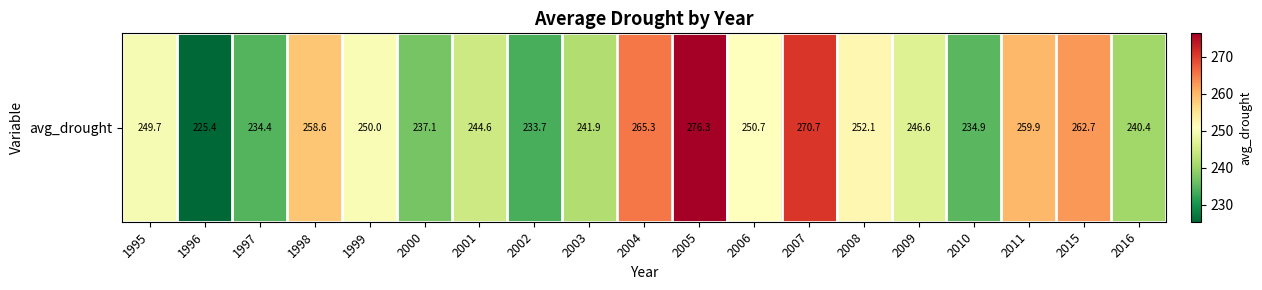

What is the sum of all values?

4735.0